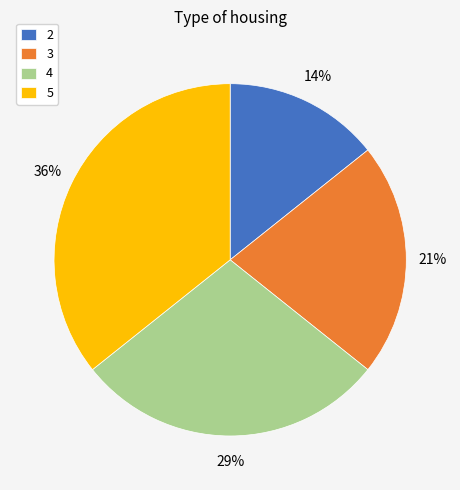

How many slices are in this pie chart?

4